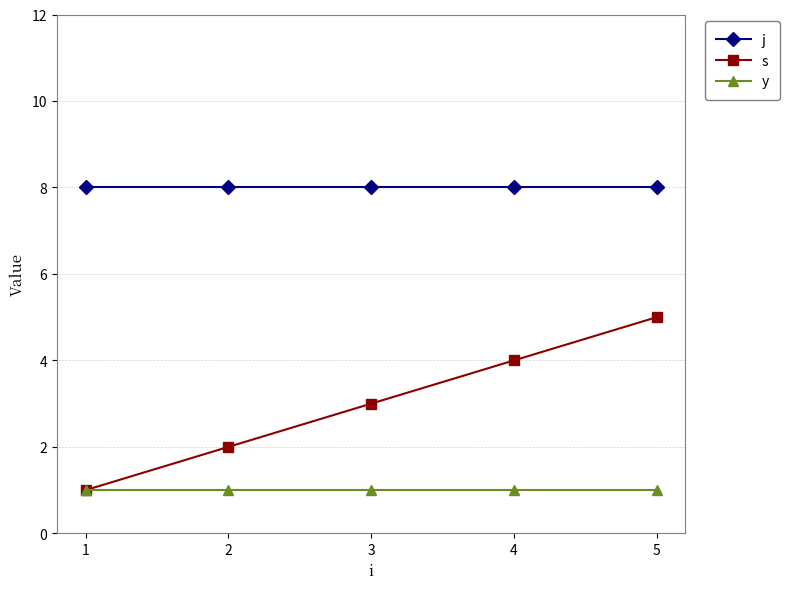

How many lines are shown in the chart?

3